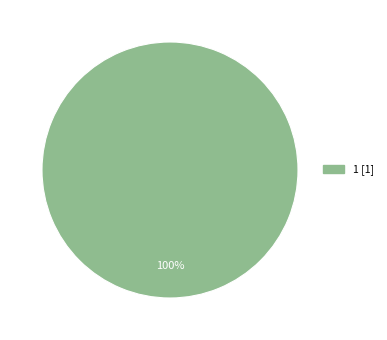

Does any single category account for the majority?

Yes